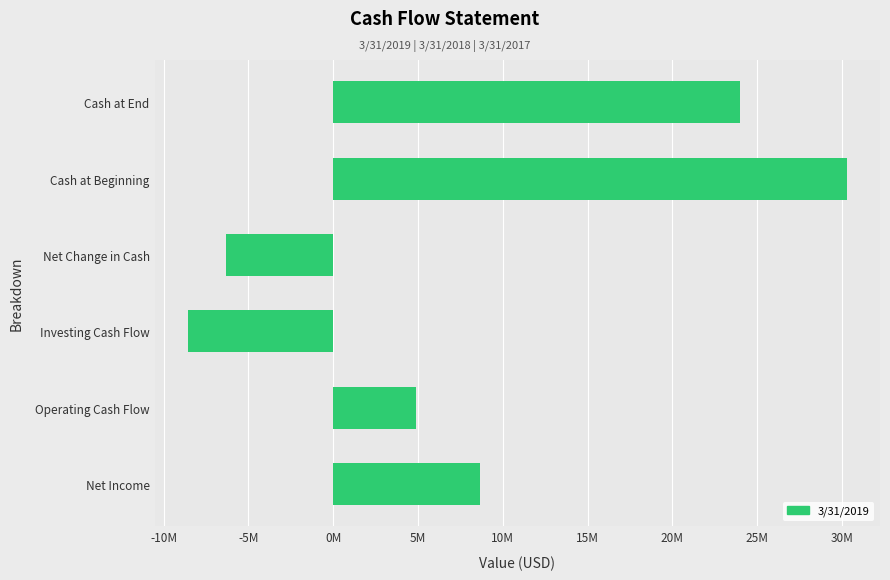

Does the chart contain any negative values?

Yes